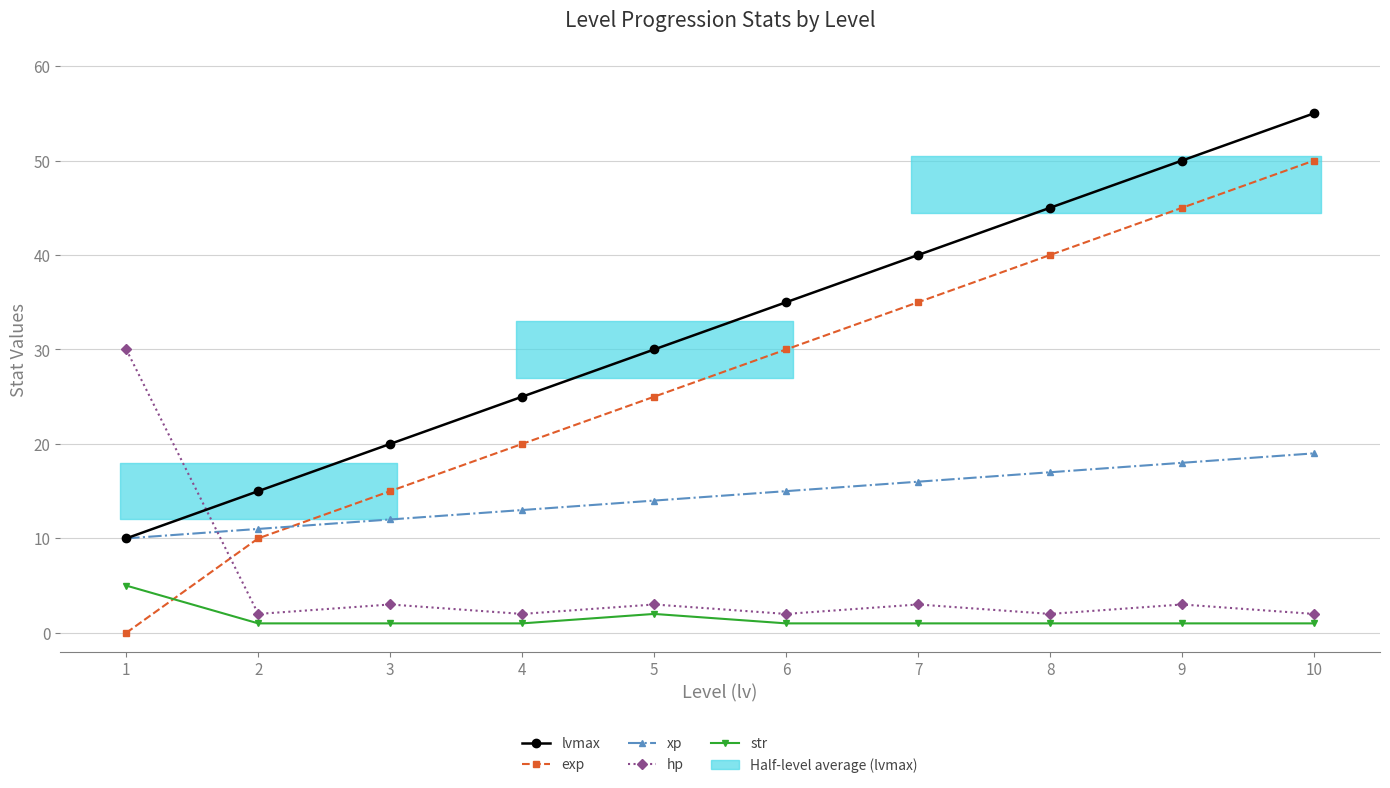

What are all the series names shown in the legend?

lvmax, exp, xp, hp, str